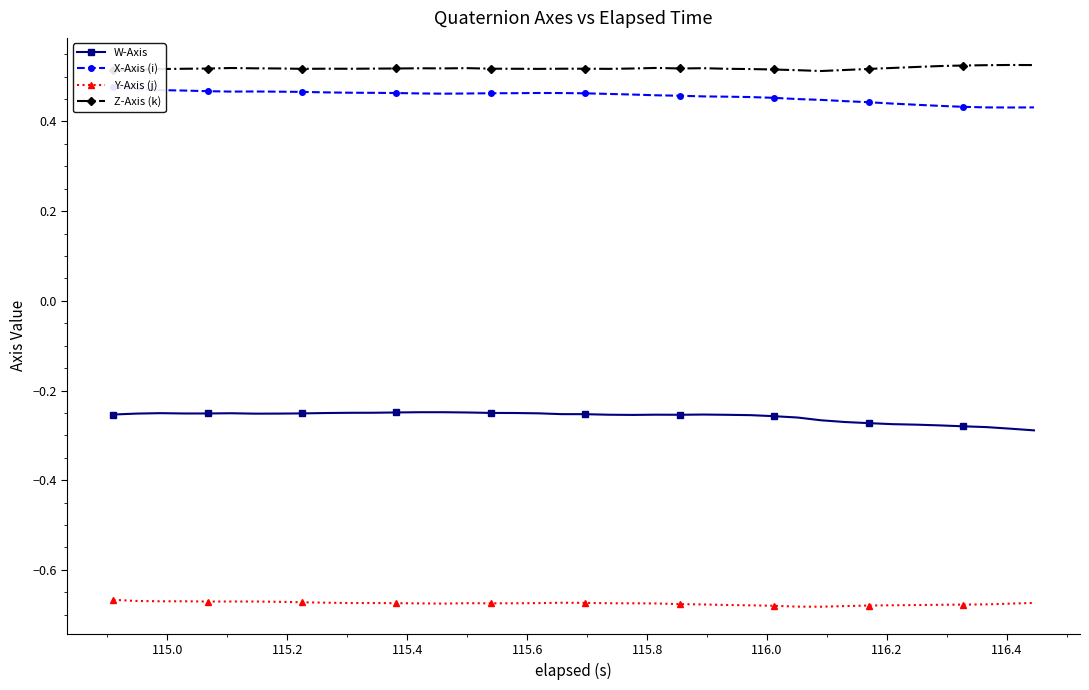

True or false: Z-Axis (k) has more than 0 points higher than both neighbors.

True